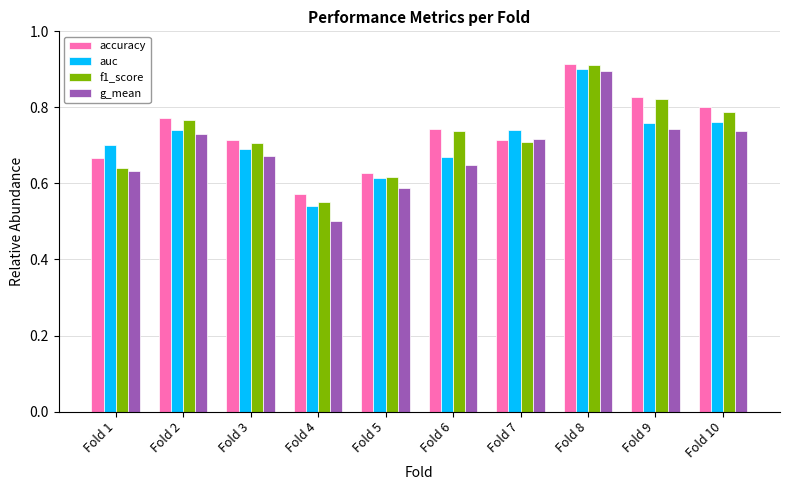

At which category does the chart reach its peak across all series?

Fold 8